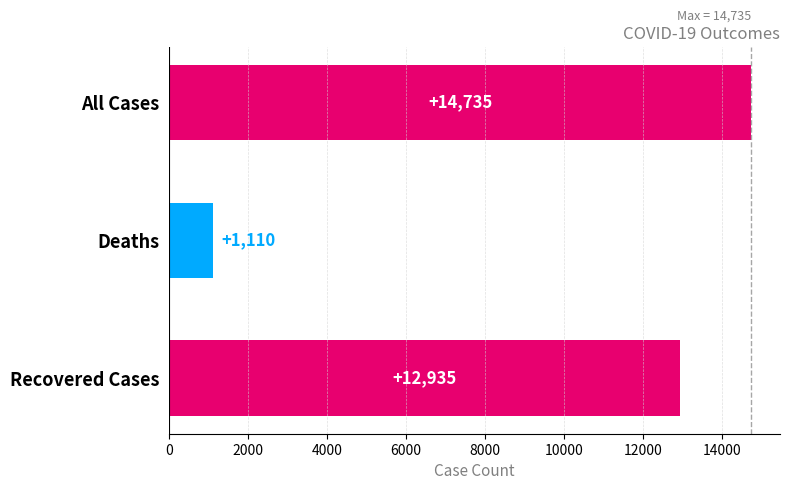

True or false: the data shows 14735 at All Cases.

True